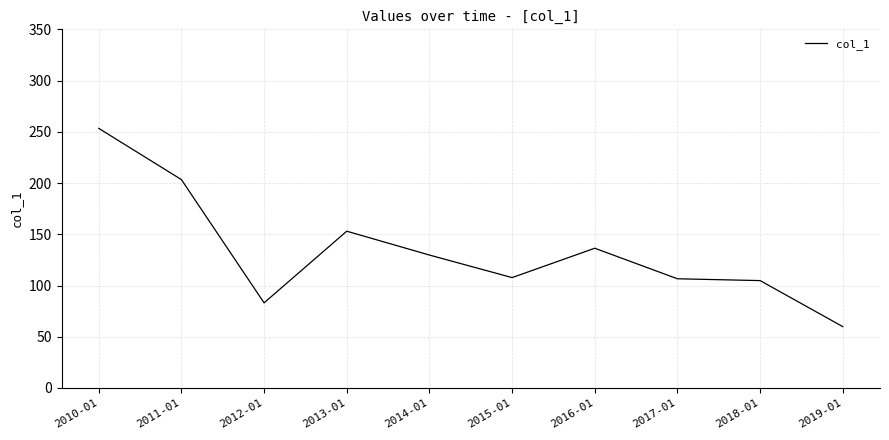

Where does the data first go above 129?

2010-01